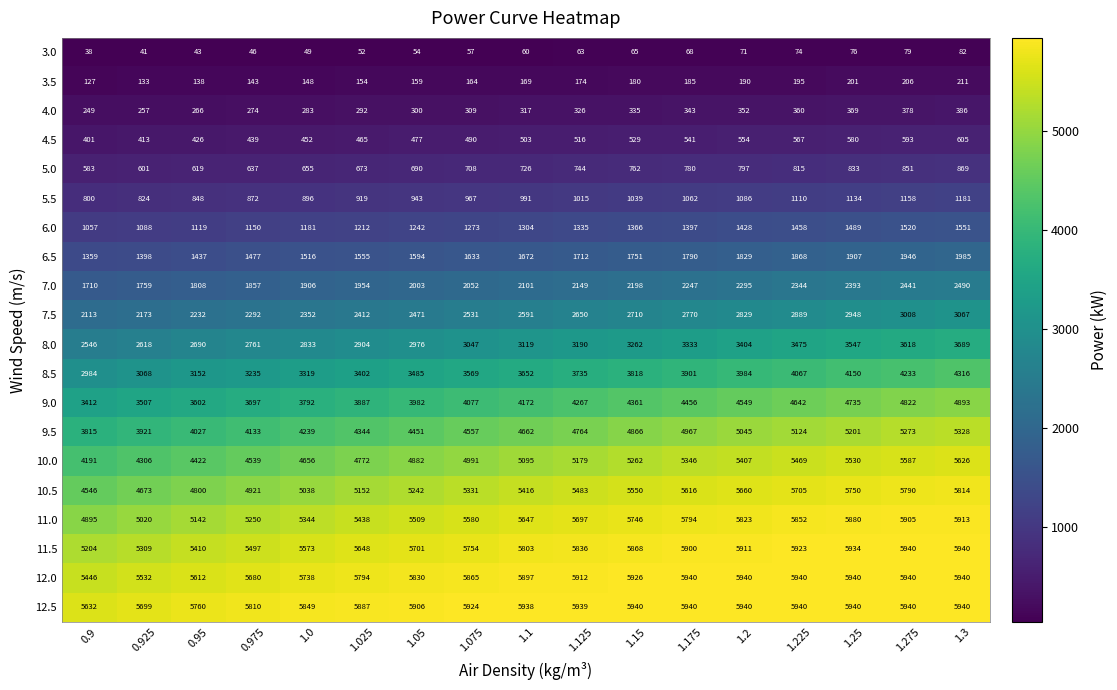

Which series has the widest spread of values?

9.5